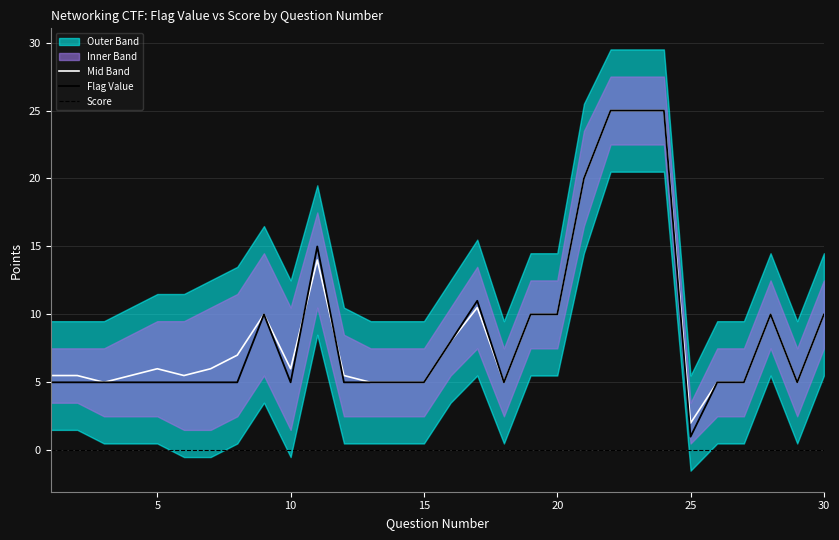

True or false: Score and Flag Value cross at least once.

False